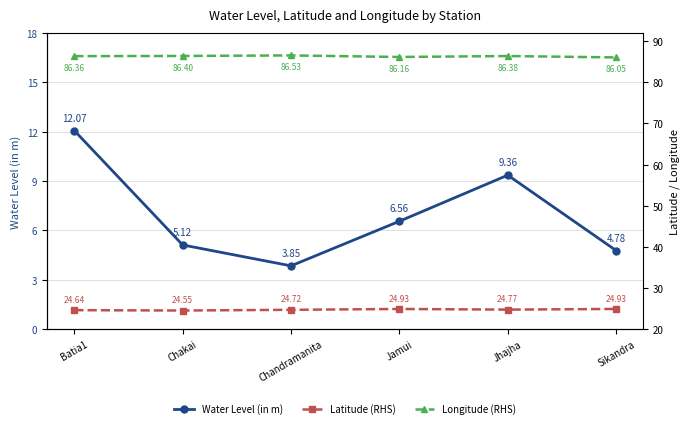

Is it true that Longitude (RHS) equals 86.0 at Sikandra?

True